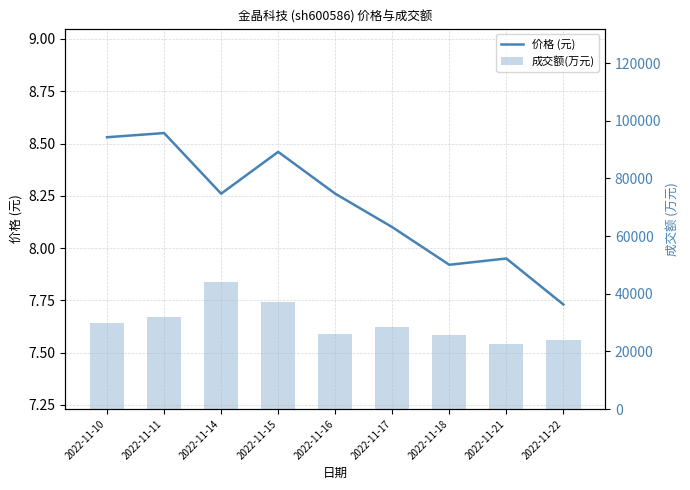

How many series are shown in this chart?

2